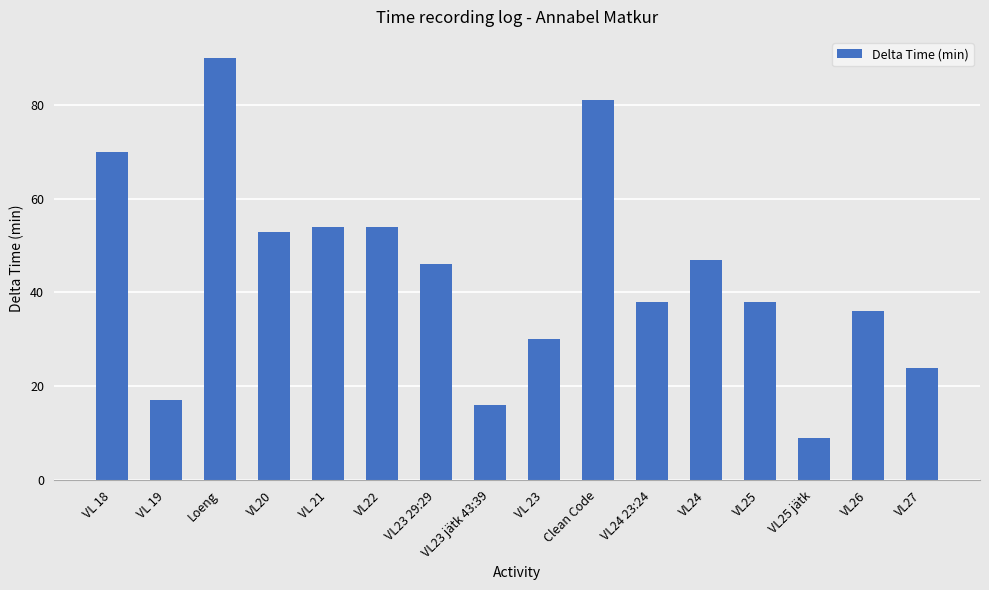

What is the ratio of the value at VL 18 to the value at VL 19?

4.1